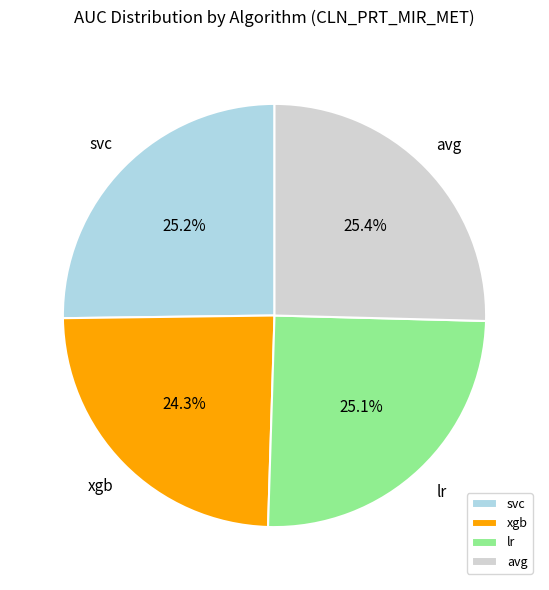

How much of the chart is everything except avg?

74.6%